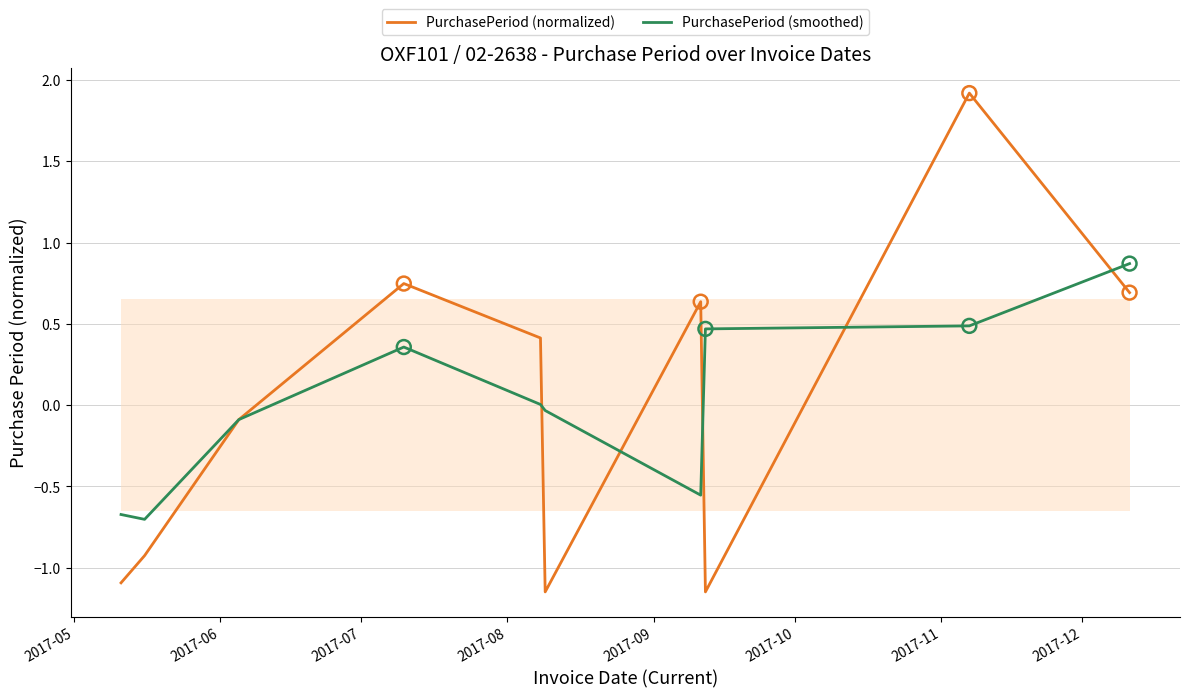

What is the highest value of the PurchasePeriod (normalized) series?

1.9